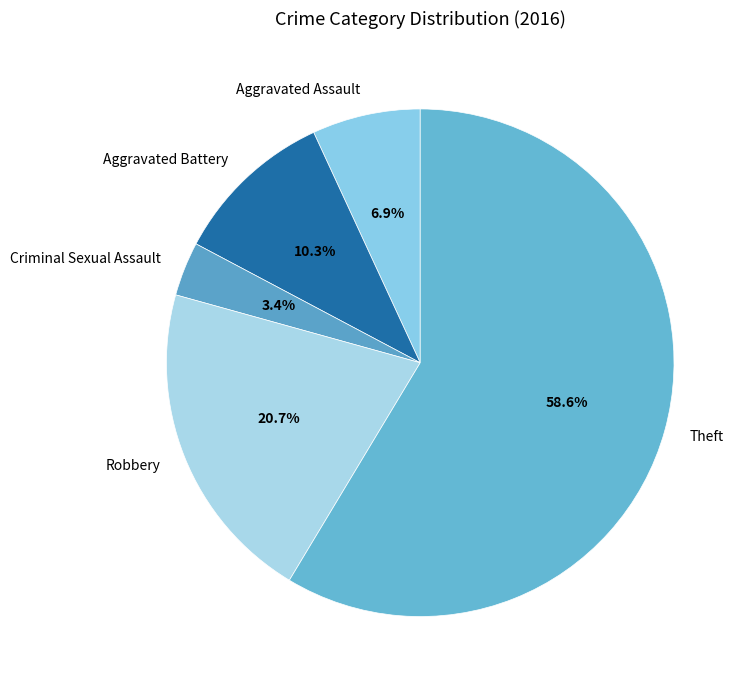

To the nearest percent, what percentage of the pie is Aggravated Battery?

10%